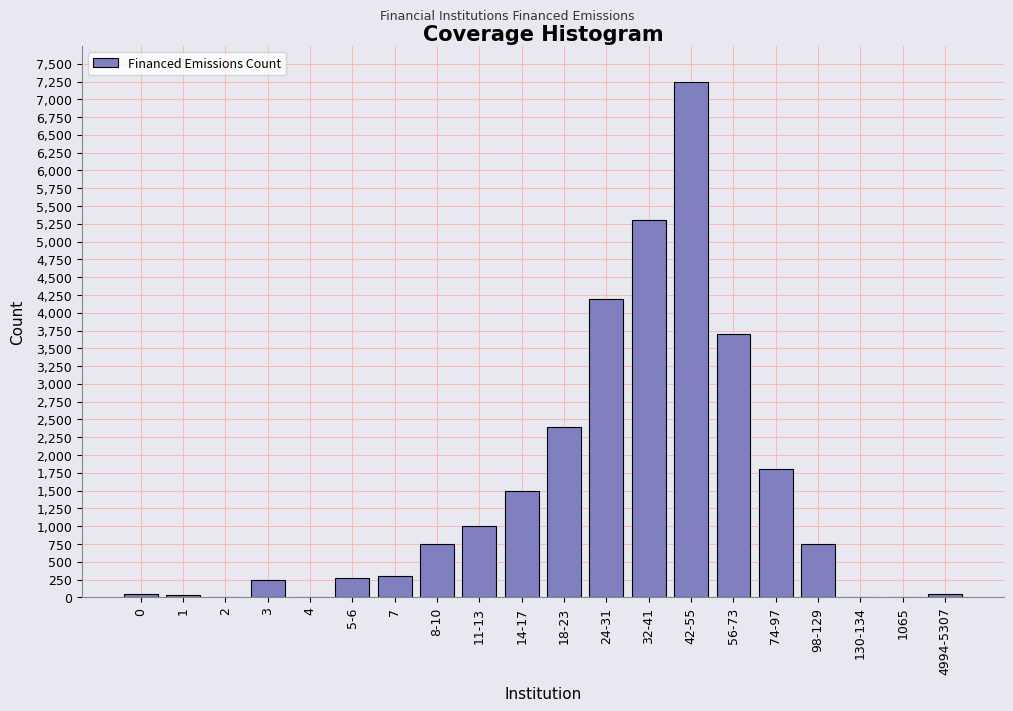

The value at 74-97 is 2466. True or false?

False